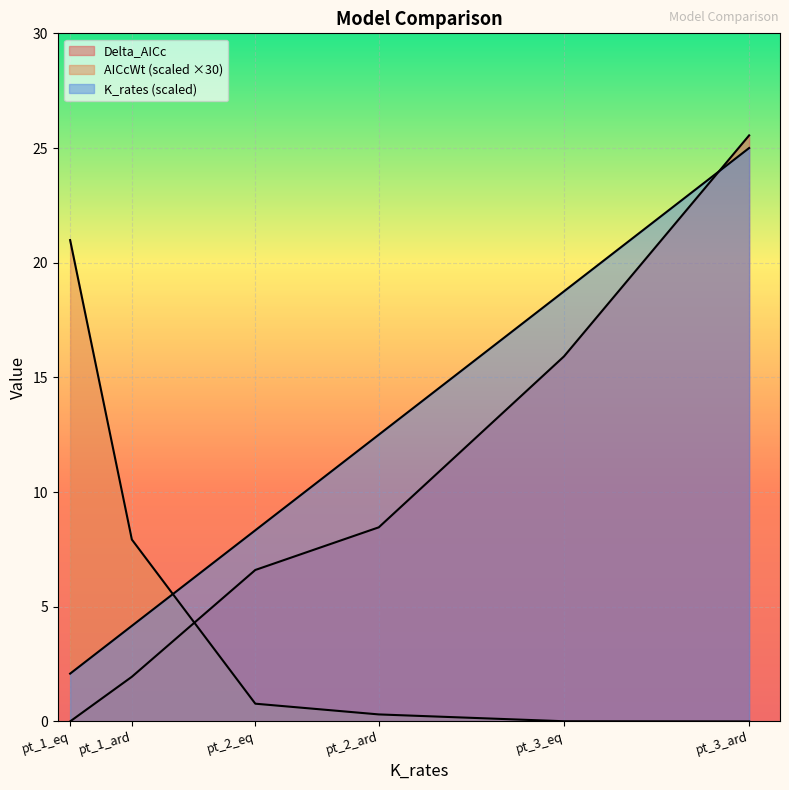

Reading left to right, extract all data points from this chart.

Delta_AICc: 0.0	1.9	6.6	8.5	15.9	25.6
AICcWt: 21.0	7.9	0.8	0.3	0.0	0.0
K_rates: 2.1	4.2	8.3	12.5	18.8	25.0